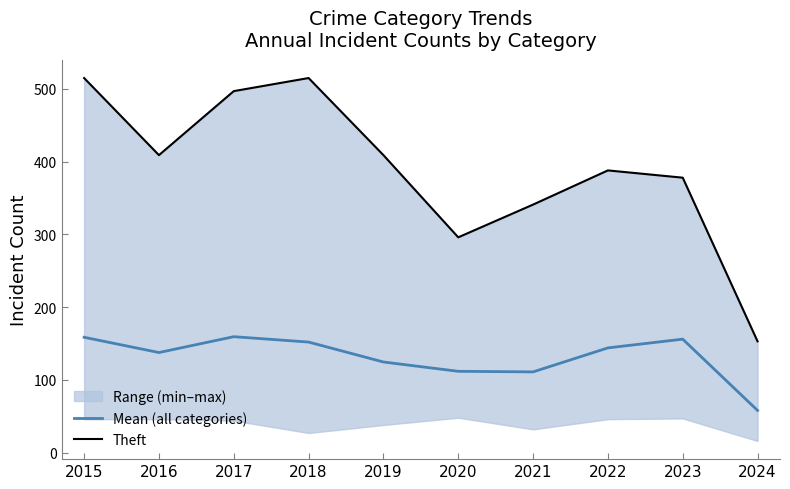

The value of Mean (all categories) at 2024 is 58.0. True or false?

True